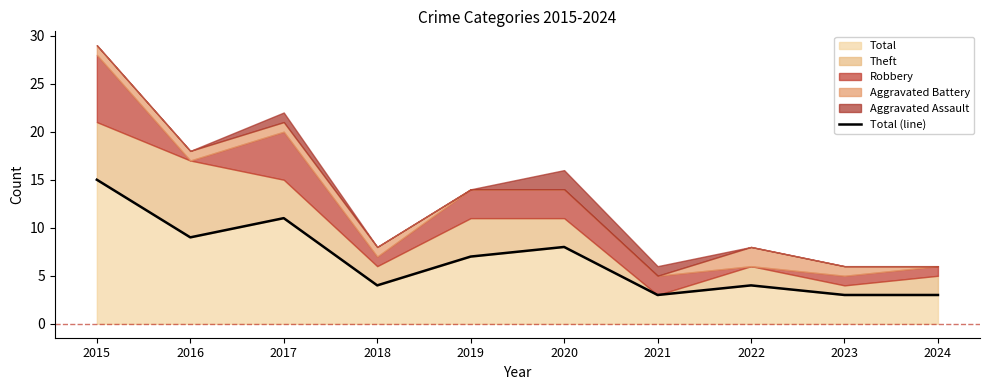

Approximately how many times larger is the value at 2017 compared to 2020?

1.4